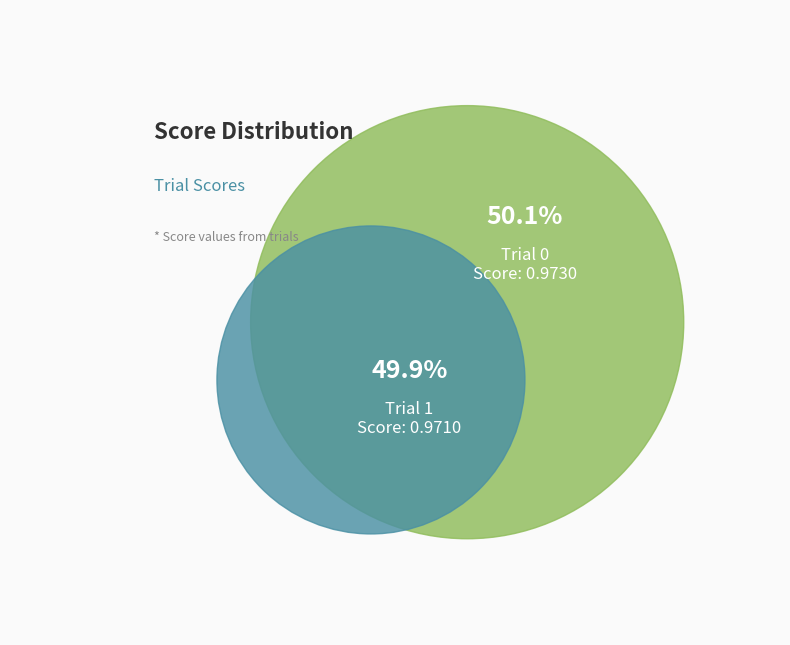

Which category accounts for the majority?

Trial 0